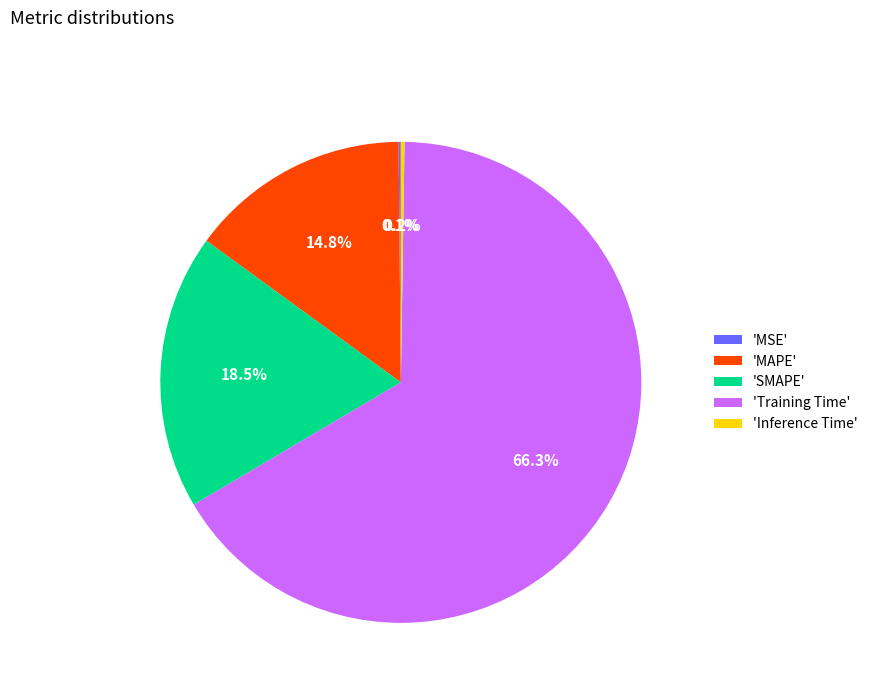

Which category has the biggest portion of the pie?

'Training Time'